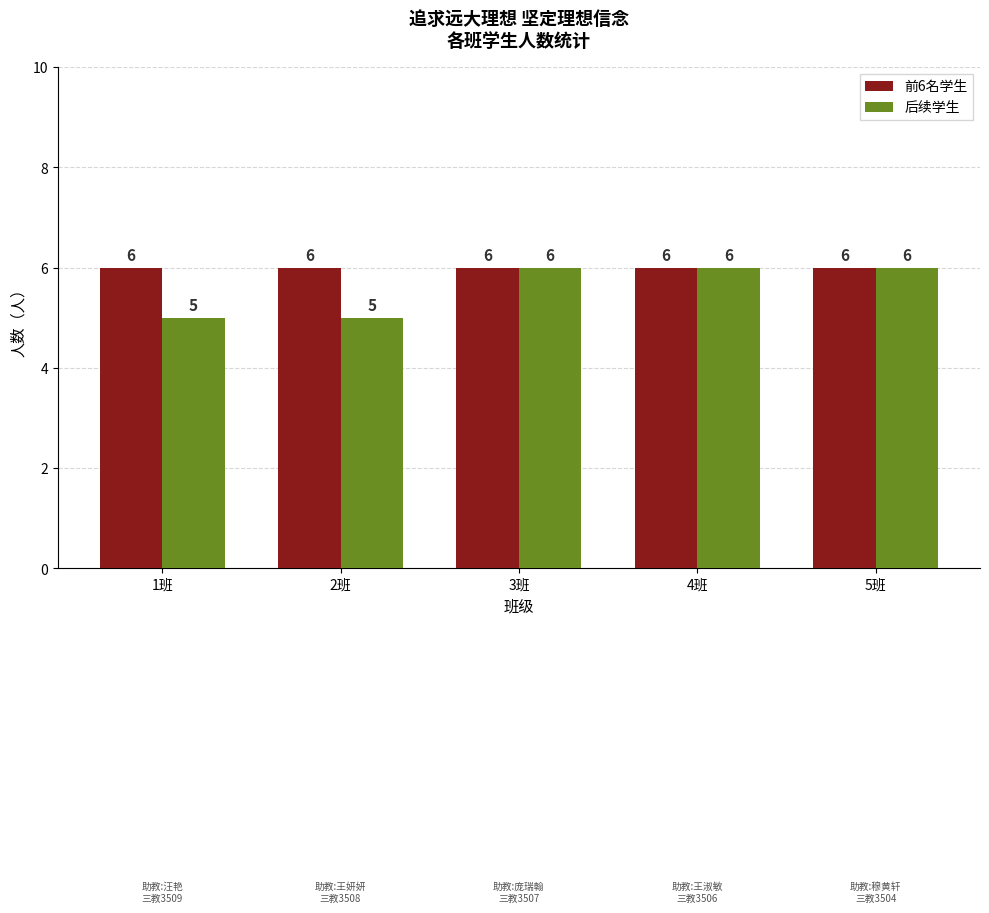

What value does the 前6名学生 series have at 4班?

6